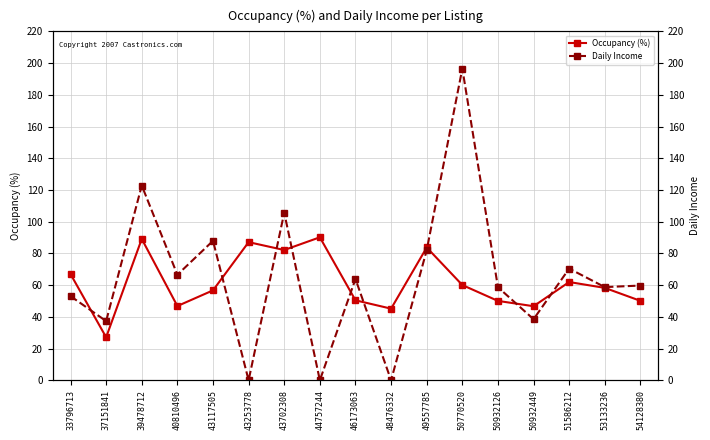

How many lines are shown in the chart?

2